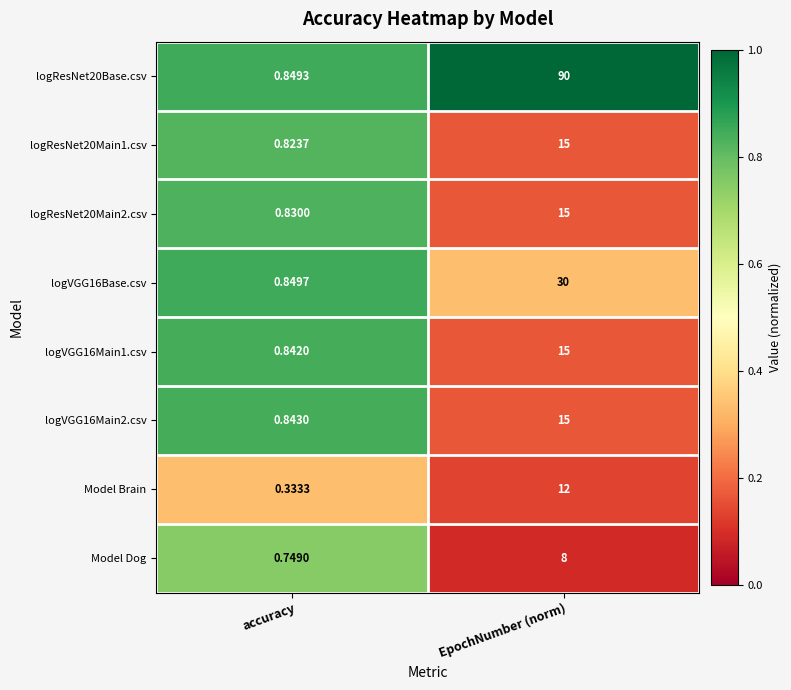

What is the total value across all series at accuracy?

6.1